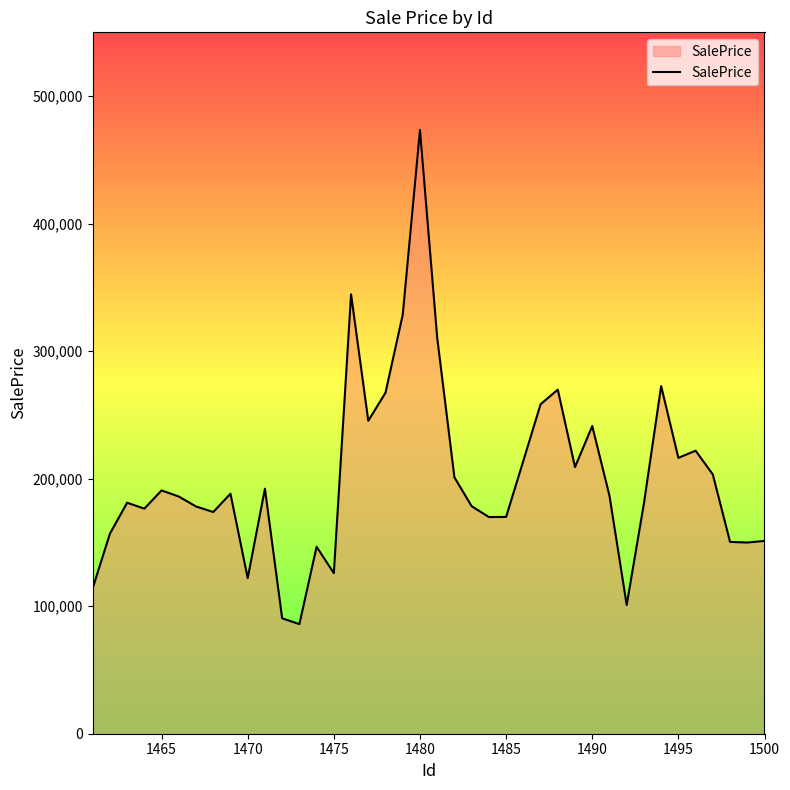

What is the greatest value displayed?

473418.3